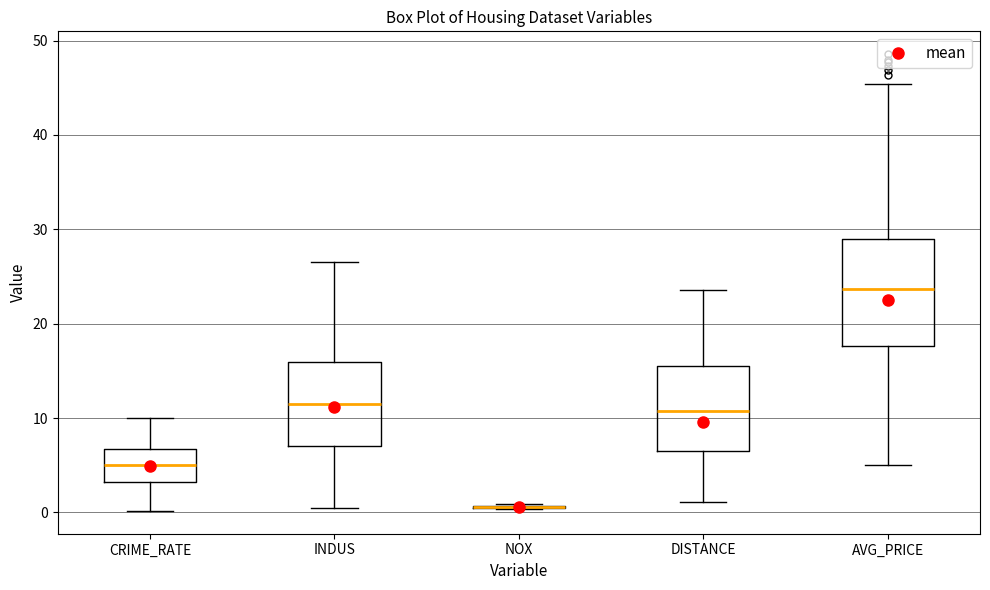

Where does the lower whisker of the box for DISTANCE end on the y-axis? The values are not printed on the chart, so give them approximately, as read against the axis.

1